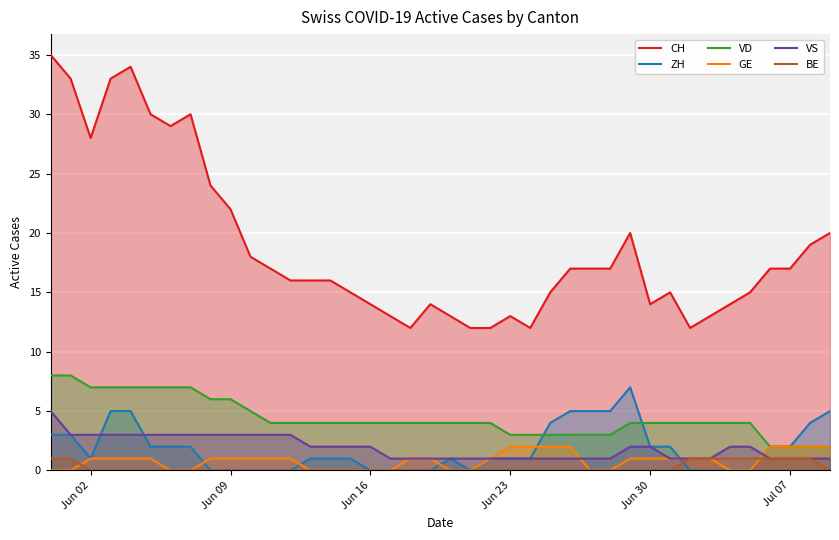

What is the lowest value of the CH series?

12